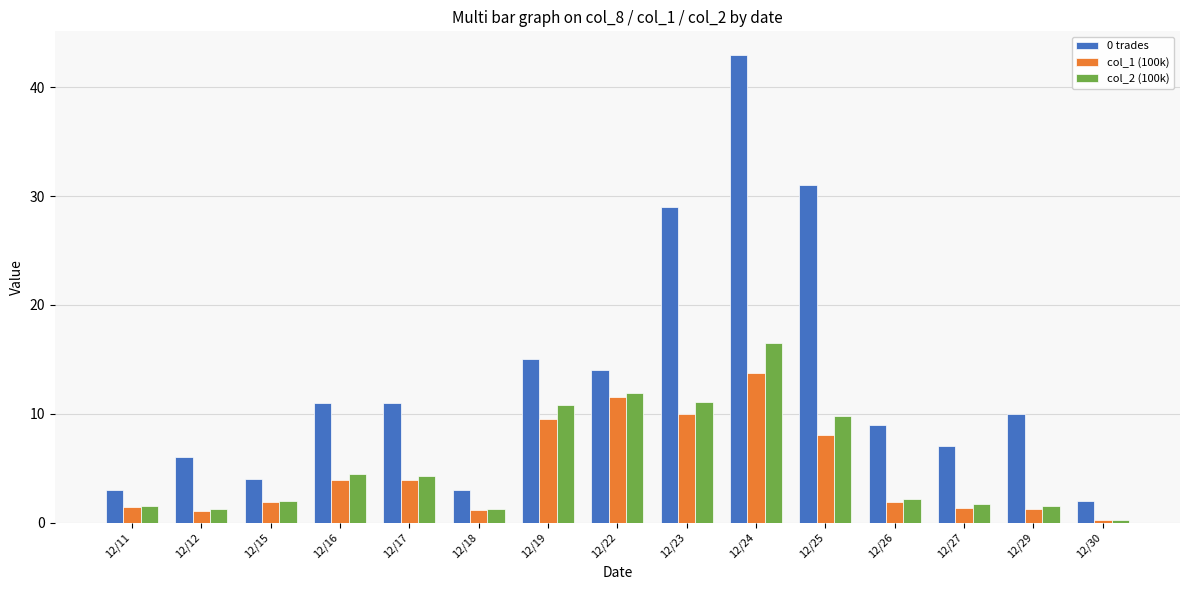

At which label is col_2 (100k) closest to 8?

12/25